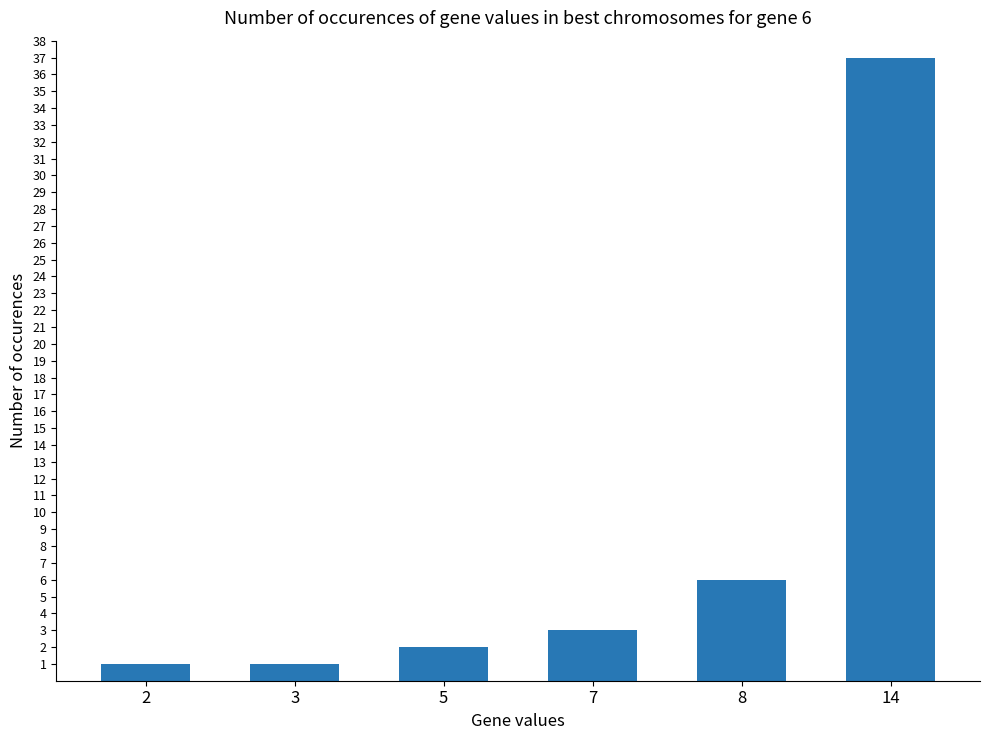

What is the change in value from 3 to 8?

+5